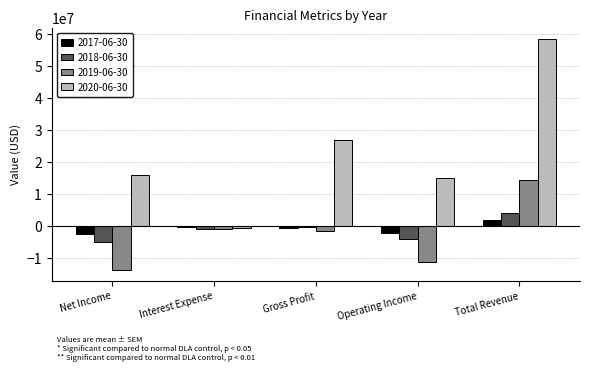

Between Operating Income and Total Revenue, which series saw the biggest shift?

2020-06-30